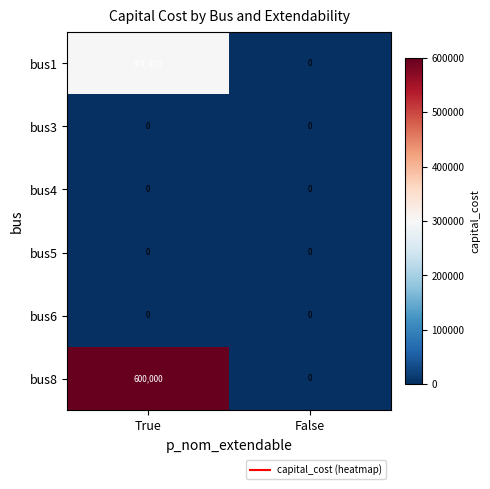

True or false: bus5 has a value of 0 at False.

True